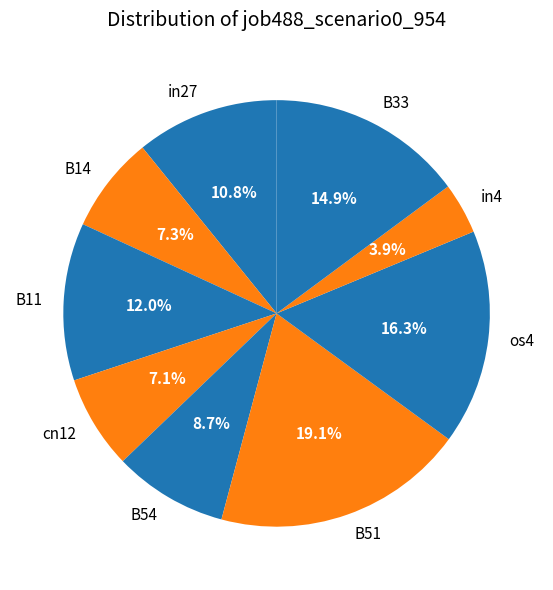

To the nearest percent, what is the difference between the largest and smallest slice percentages?

15%